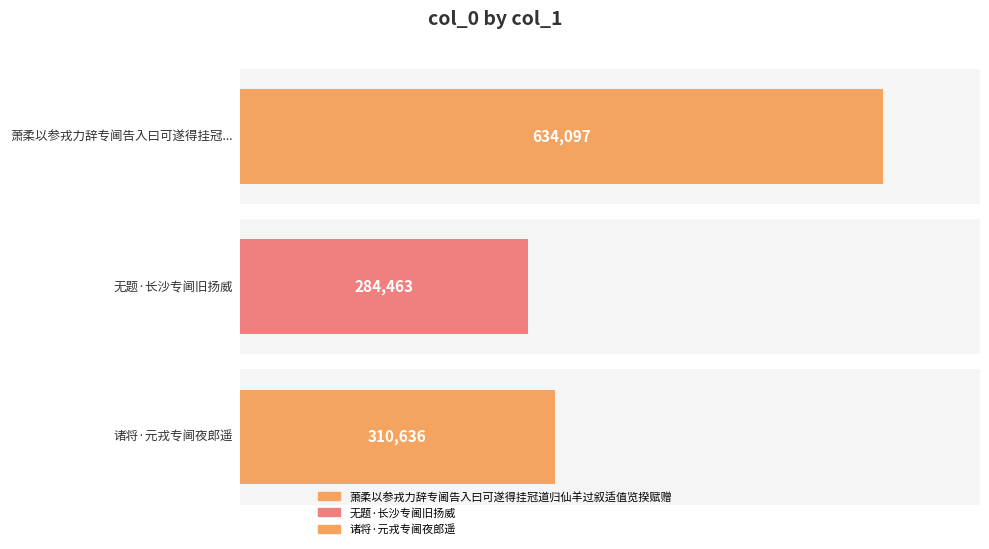

True or false: the data shows 310636 at 诸将·元戎专阃夜郎遥.

True